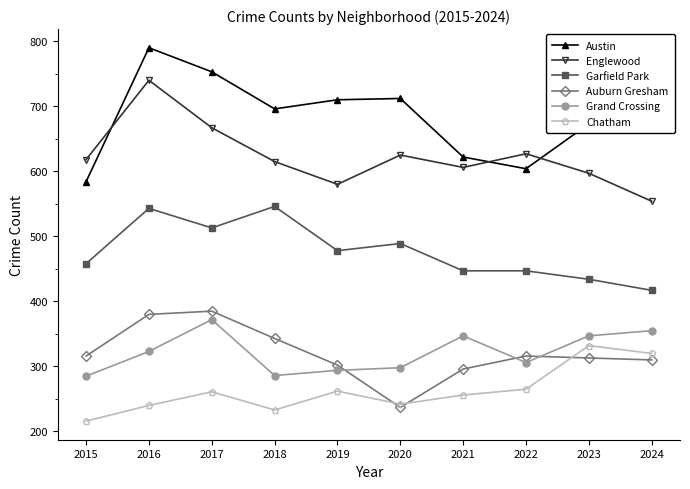

Is this an area chart (filled region under the line)?

No